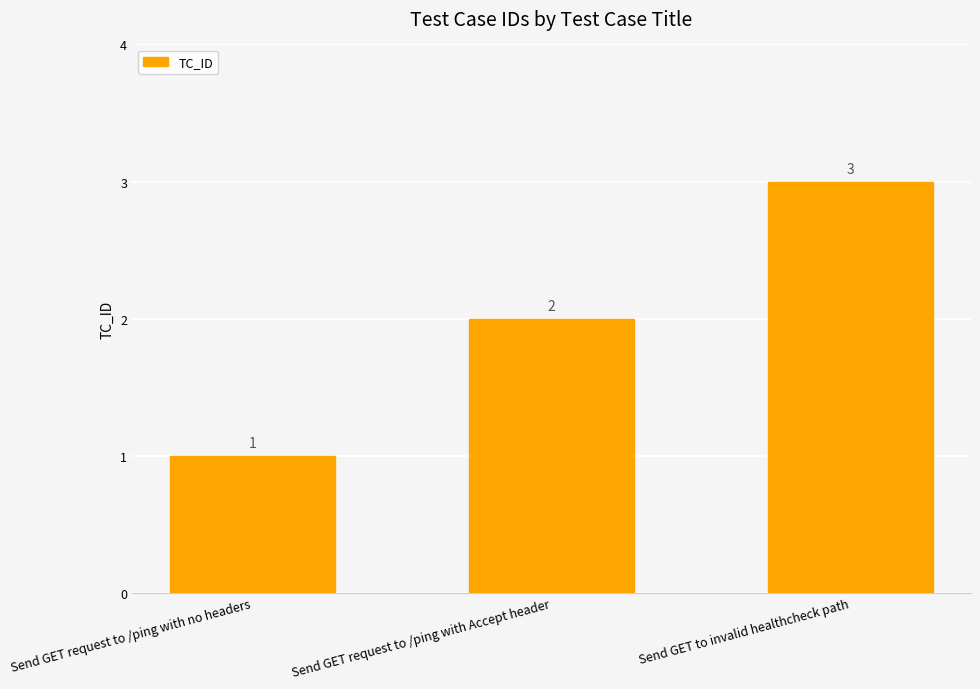

What is the greatest value displayed?

3